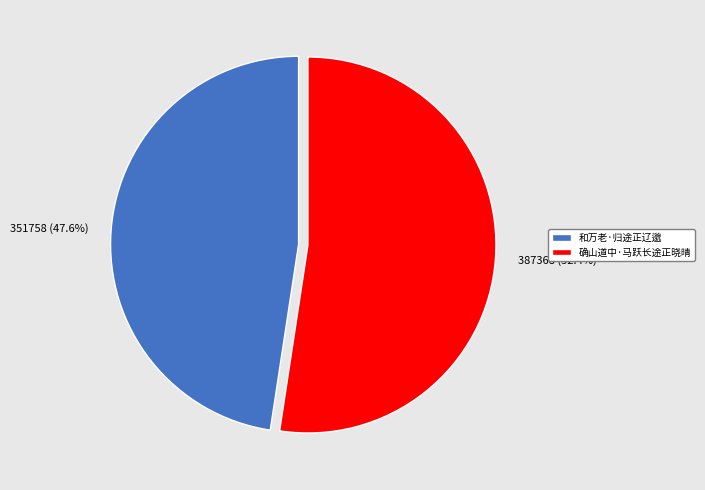

What is the ratio of the value at 确山道中·马跃长途正晓晴 to the value at 和万老·归途正辽邈?

1.1